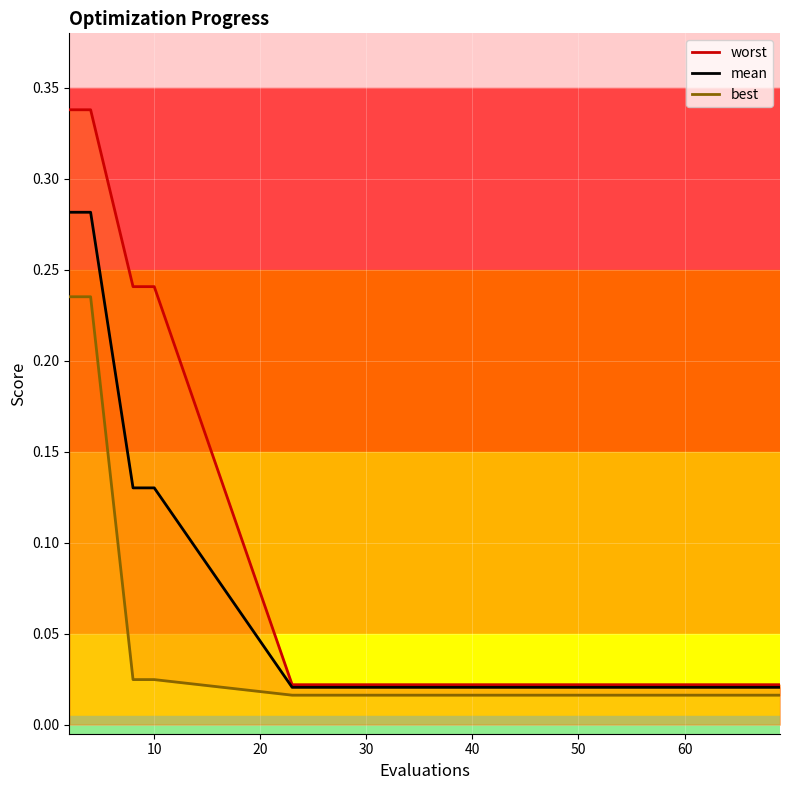

Is the value of worst at 27 greater than the value of best at 23?

Yes